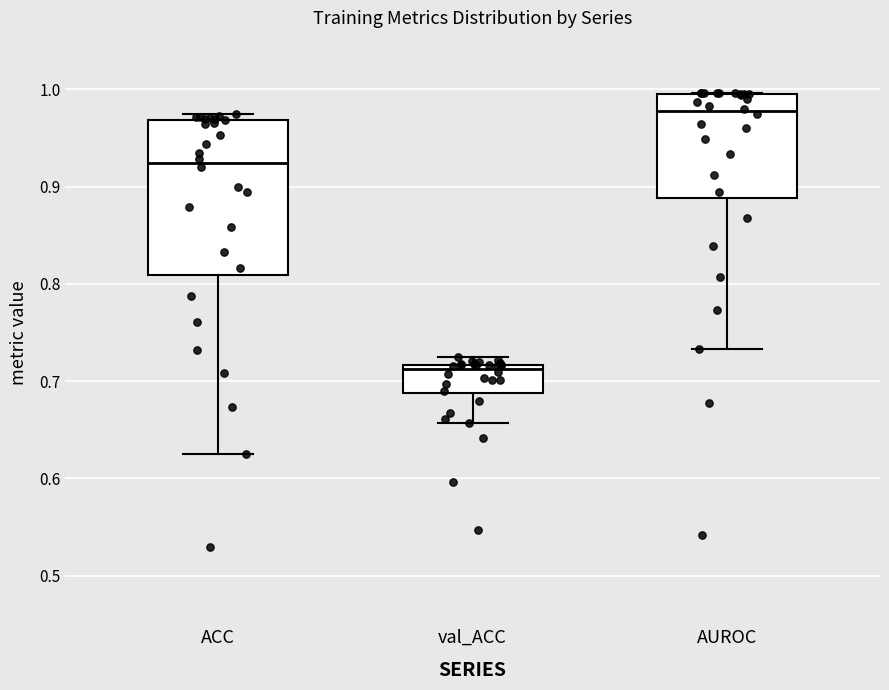

Reading left to right, read every box against the y-axis: the position of its median line, the range the box covers, and the ends of its whiskers. The values are not printed on the chart, so give them approximately, as read against the axis.

ACC: median 0.92, box 0.81 to 0.97, whiskers 0.63 to 0.97 (just above the box's upper edge)
val_ACC: median 0.71, box 0.69 to 0.72, whiskers 0.66 to 0.72 (just above the box's upper edge)
AUROC: median 0.98, box 0.89 to 1.00, whiskers 0.73 to 1.00